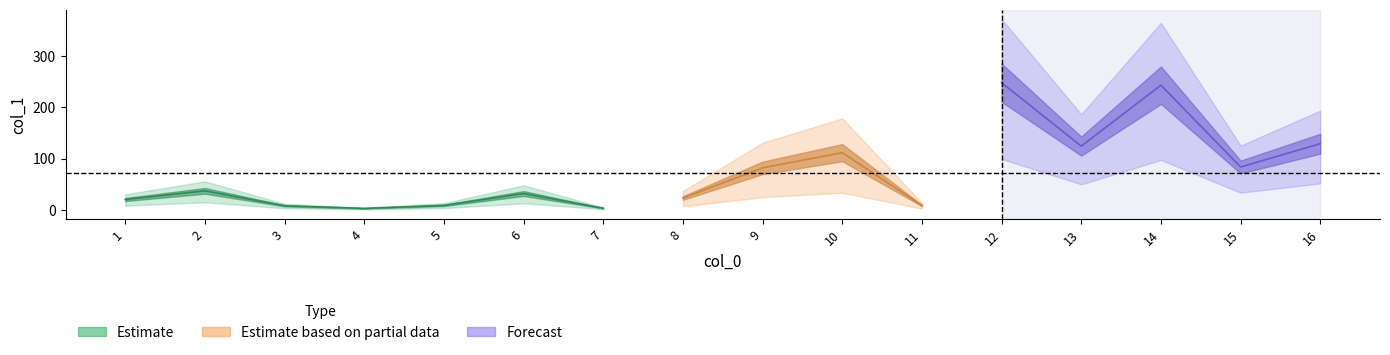

Reading right to left, list all the values displayed in this chart.

128.9	83.5	242.9	124.2	247.8	8.4	111.4	81.8	23.1	3.1	31.8	8.7	2.8	7.9	37.0	20.2